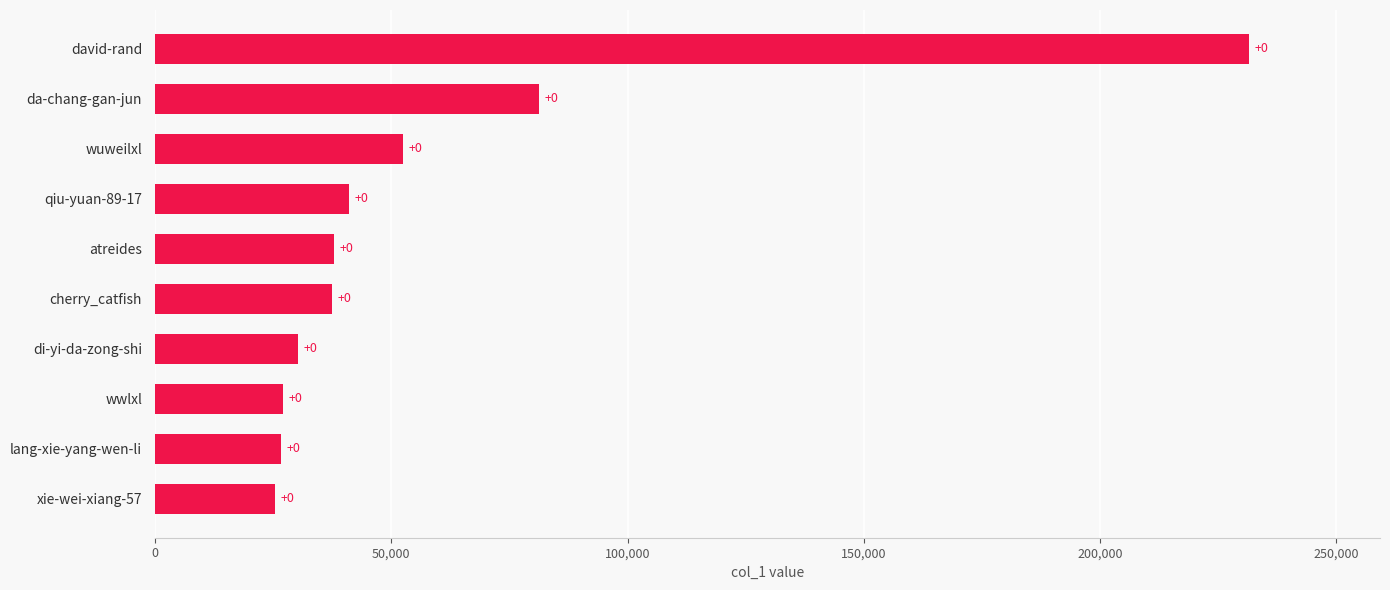

How many bars are there in total?

10